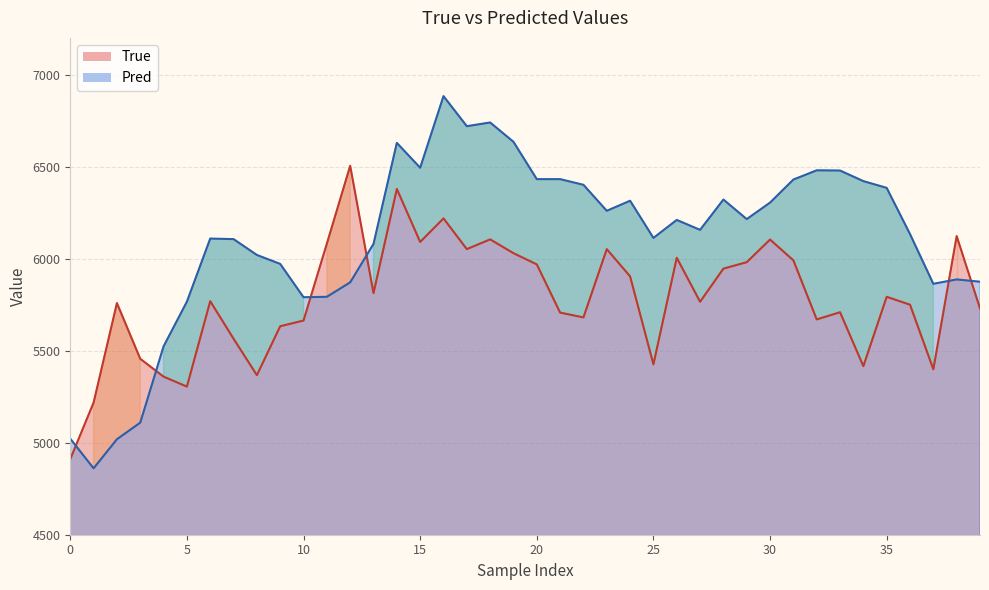

After their last crossing, which series has the higher values: Pred or True?

Pred